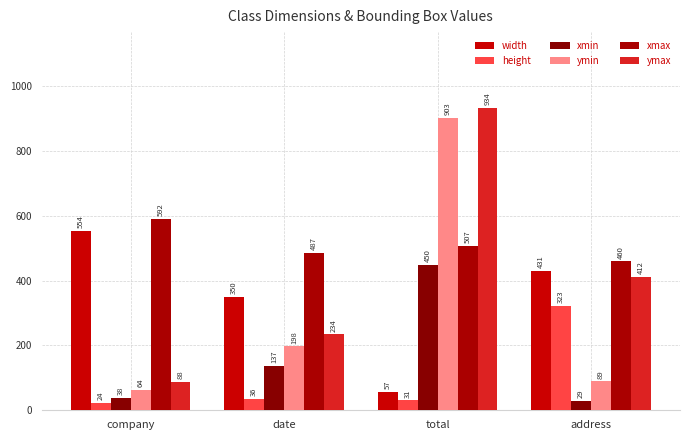

At address, list the series in order from largest to smallest.

xmax, width, ymax, height, ymin, xmin